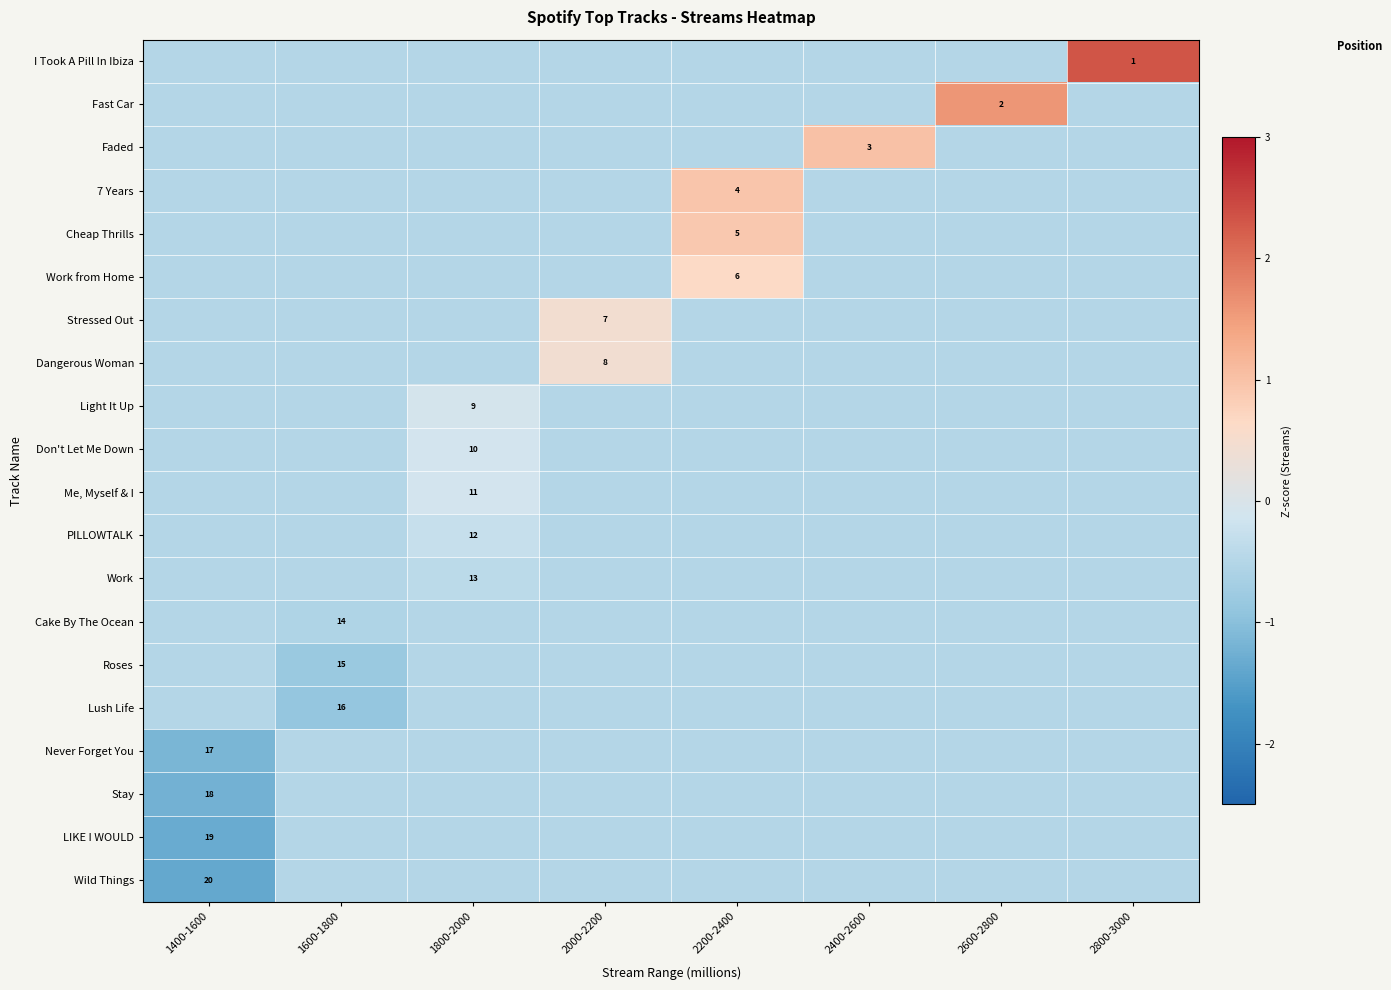

What is the maximum value shown in the chart?

2.3